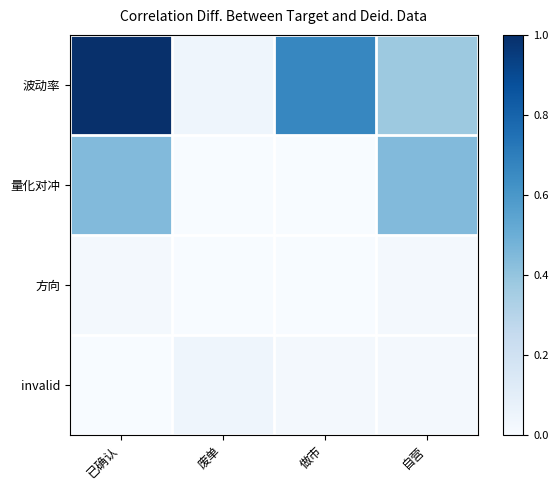

Which series changed the most between 已确认 and 废单?

波动率